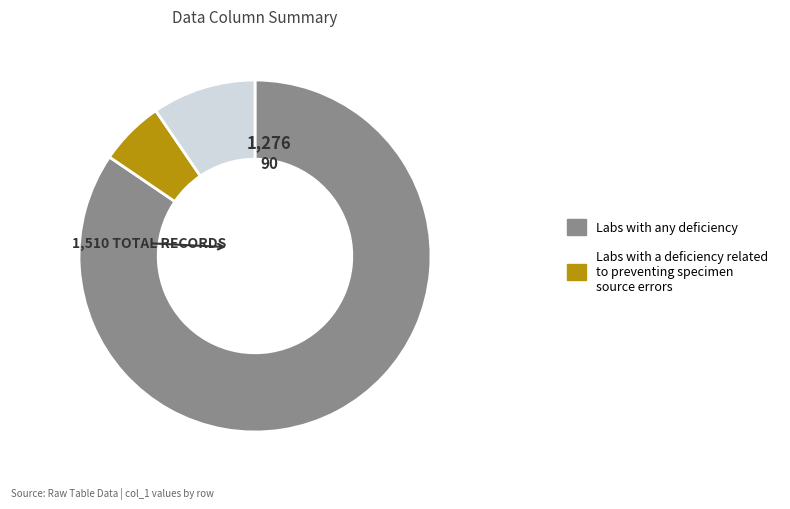

Does any single category account for the majority?

Yes